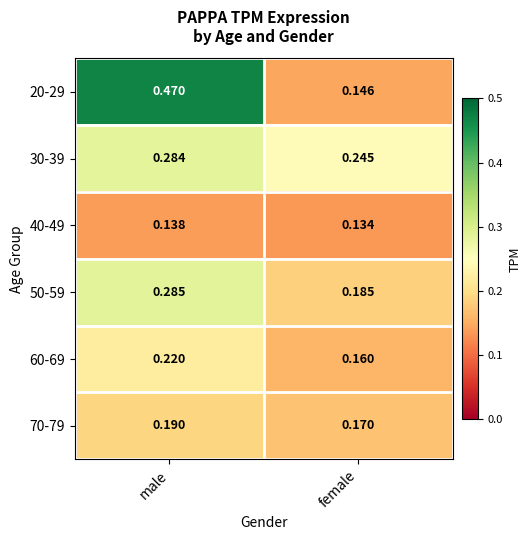

At which category is the sum across all series the highest?

male